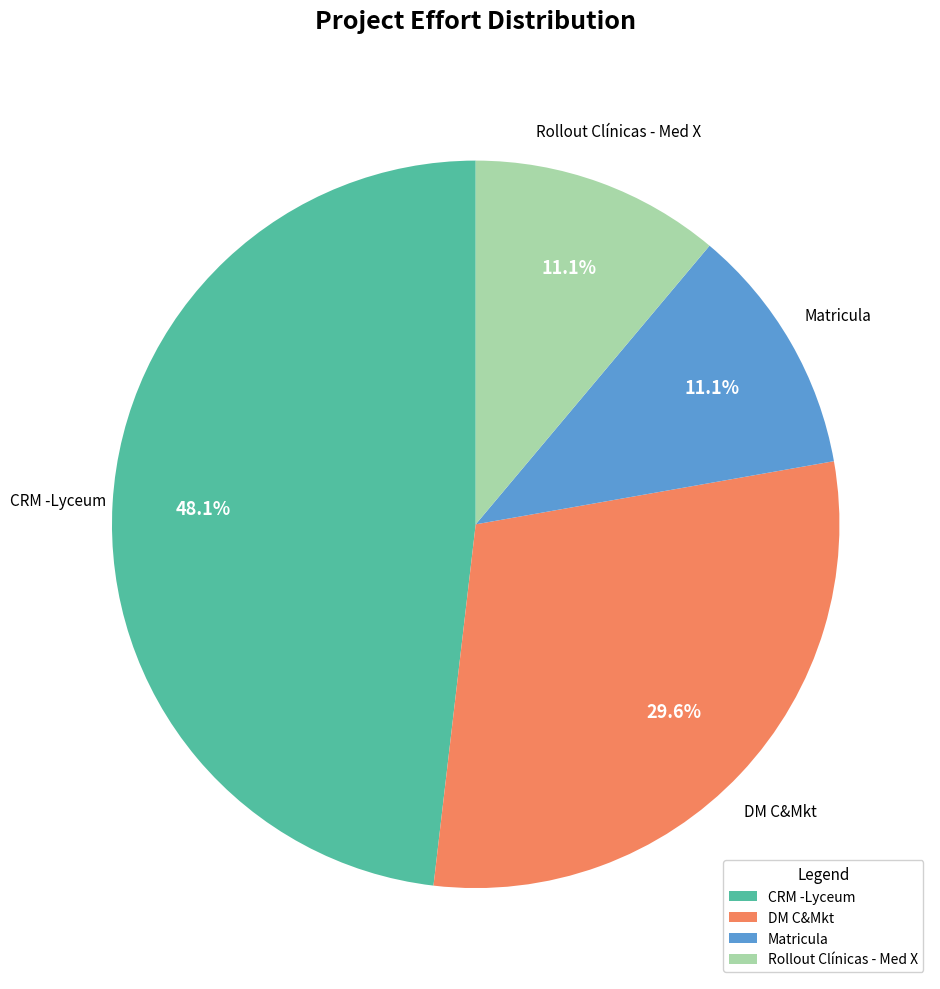

The CRM -Lyceum slice represents 48% of the pie. True or false?

True